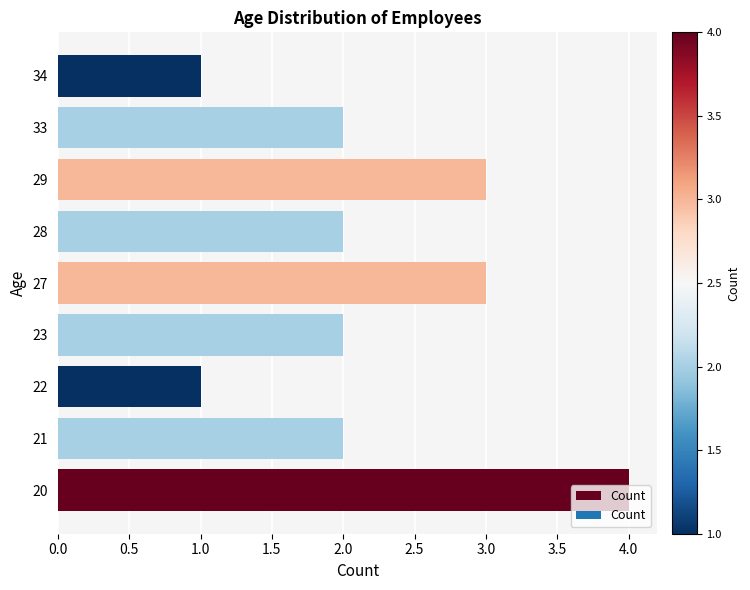

How many bars are there in total?

9